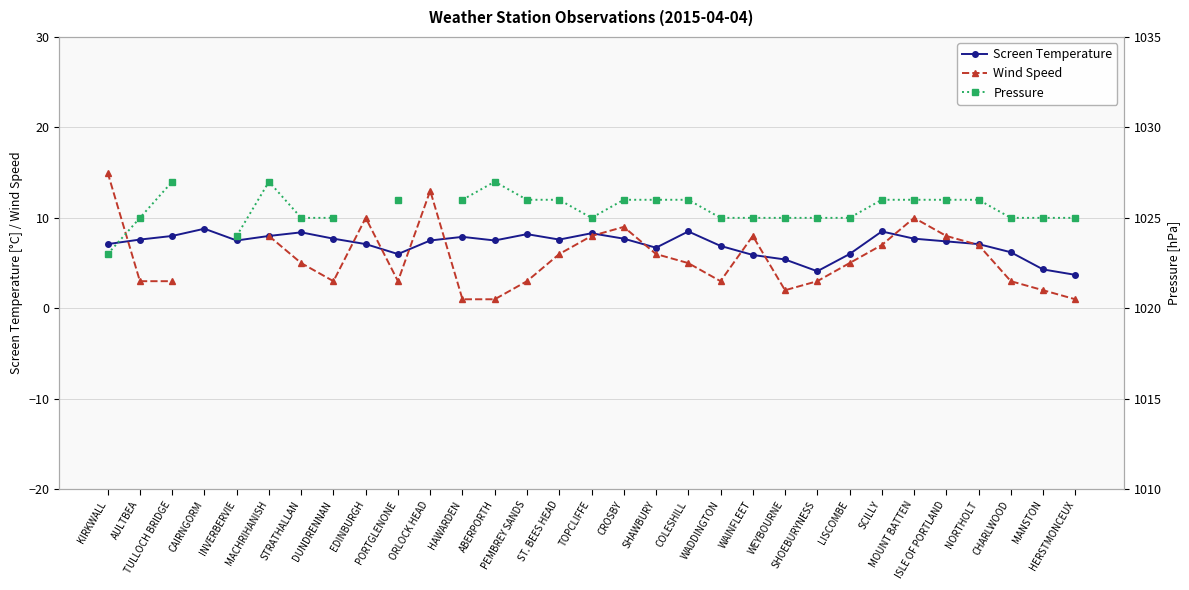

List the labels in order of Screen Temperature value, largest first.

CAIRNGORM, COLESHILL, SCILLY, STRATHALLAN, TOPCLIFFE, PEMBREY SANDS, TULLOCH BRIDGE, MACHRIHANISH, HAWARDEN, DUNDRENNAN, CROSBY, MOUNT BATTEN, AULTBEA, ST. BEES HEAD, INVERBERVIE, ORLOCK HEAD, ABERPORTH, ISLE OF PORTLAND, KIRKWALL, EDINBURGH, NORTHOLT, WADDINGTON, SHAWBURY, CHARLWOOD, PORTGLENONE, LISCOMBE, WAINFLEET, WEYBOURNE, MANSTON, SHOEBURYNESS, HERSTMONCEUX